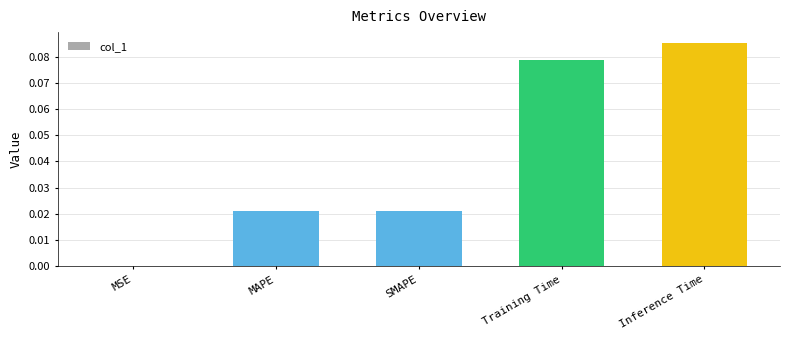

What is the change in value from MAPE to Training Time?

+0.1